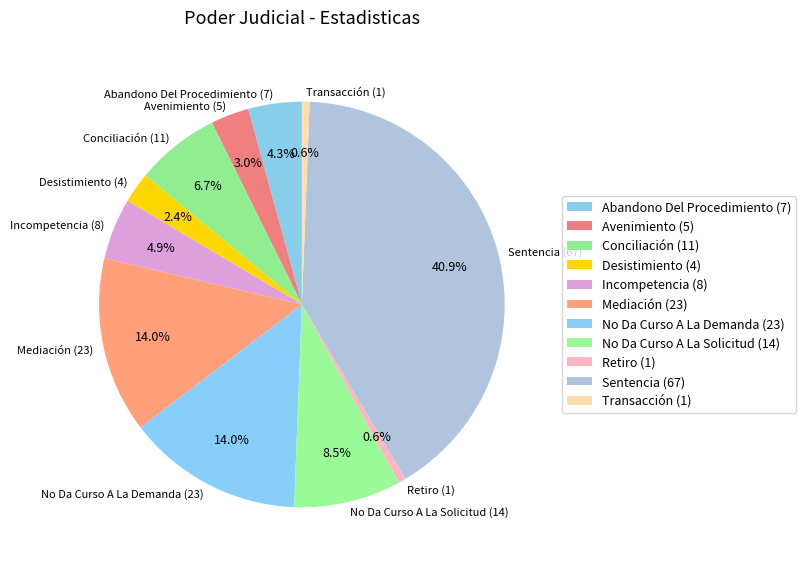

Does Sentencia represent more than half of the total?

No